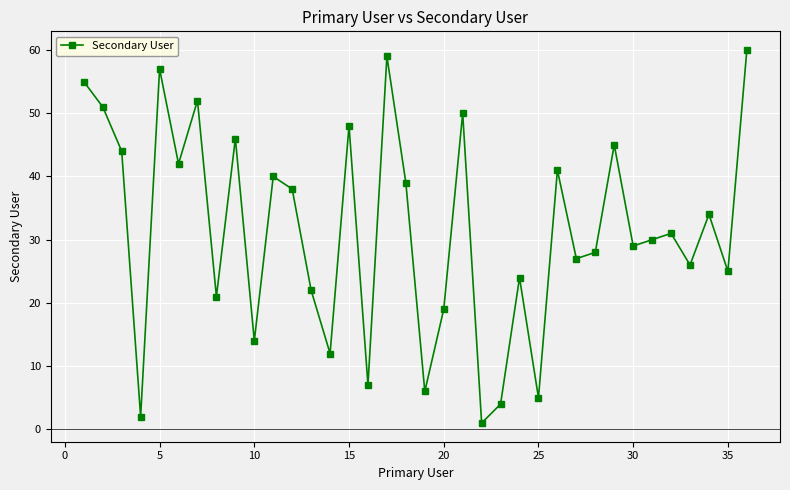

What is the difference between the second highest and second lowest values?

57